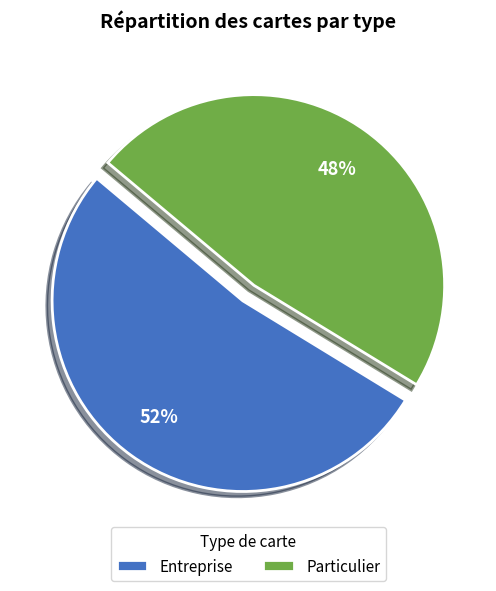

To the nearest percent, what portion does Particulier represent?

48%